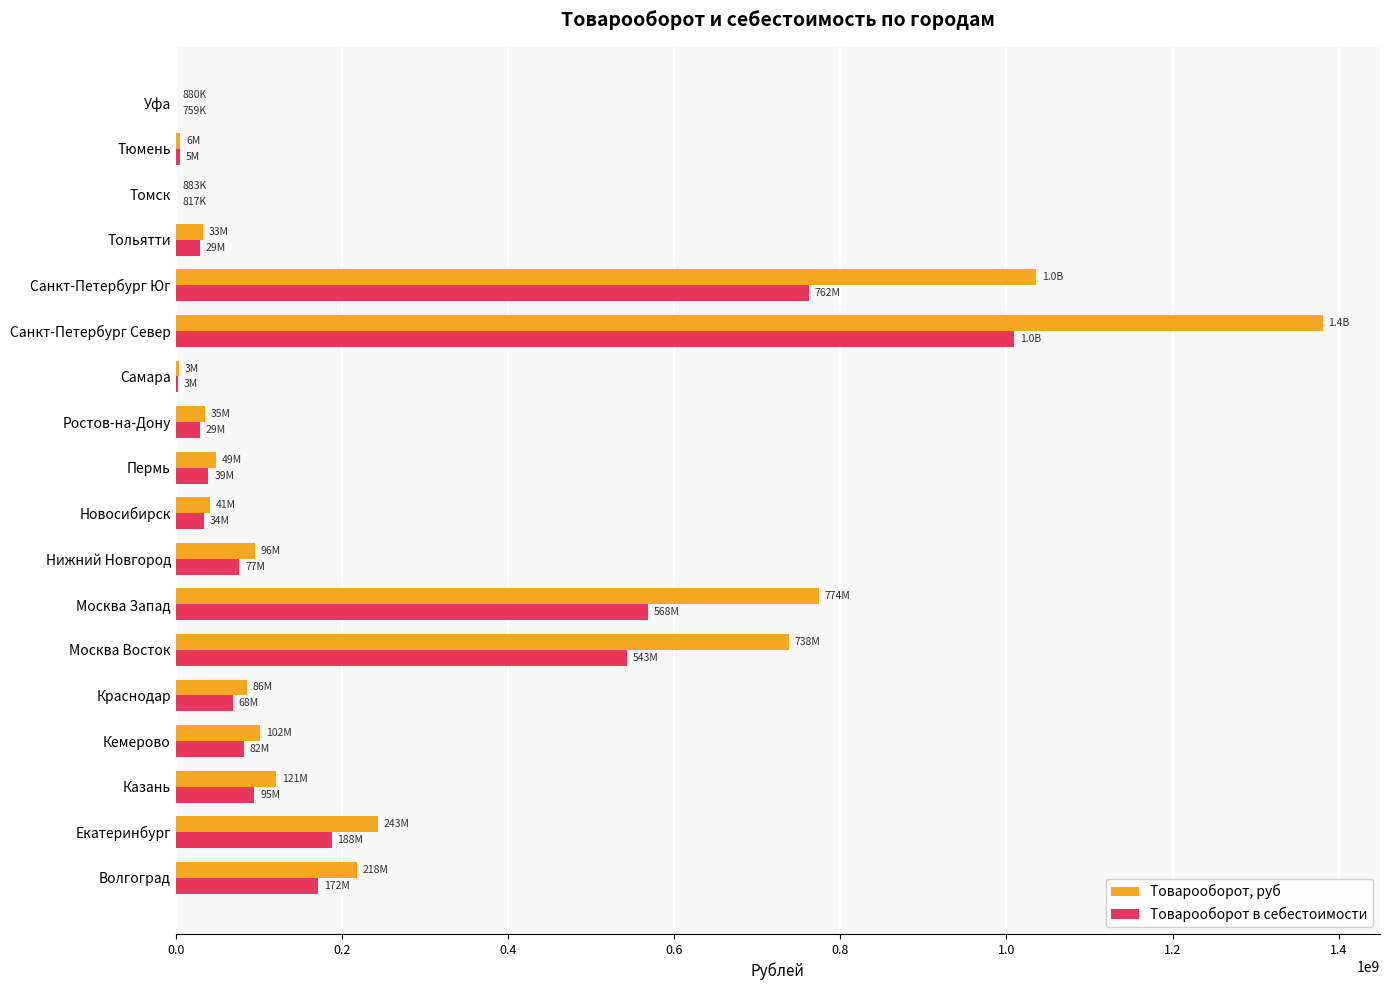

What is the highest value of the Товарооборот в себестоимости series?

1009703176.8